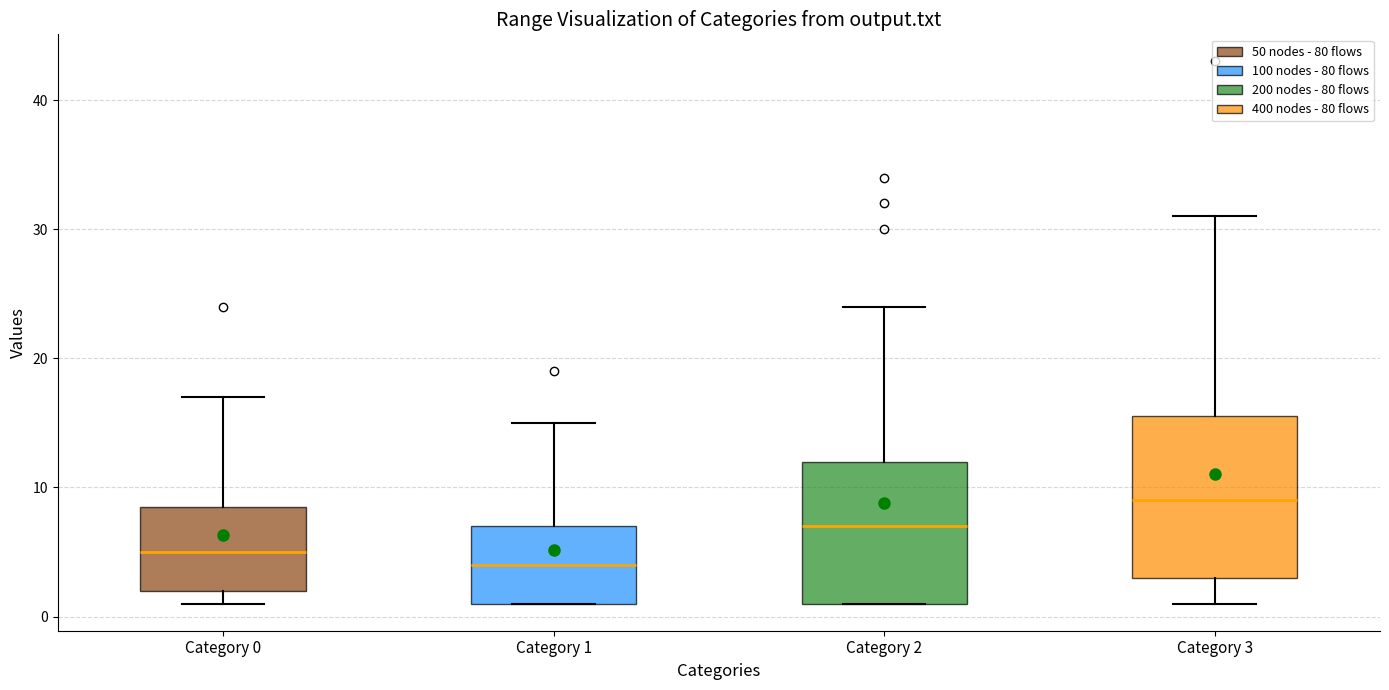

Comparing the boxes themselves (not the whiskers), which one is the tallest?

Category 3